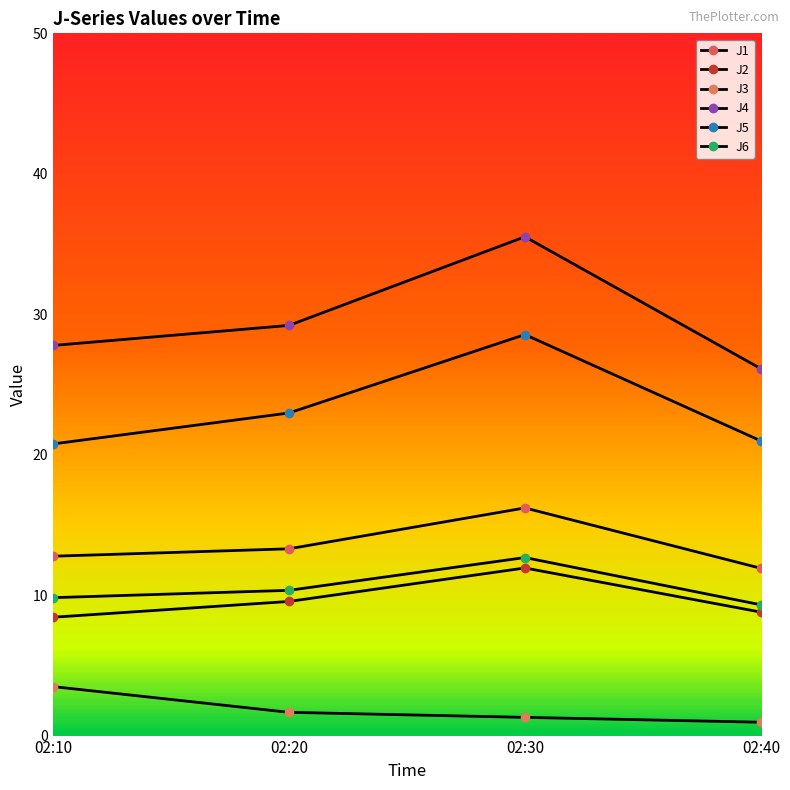

What is the total value across all series at 02:40?

78.1